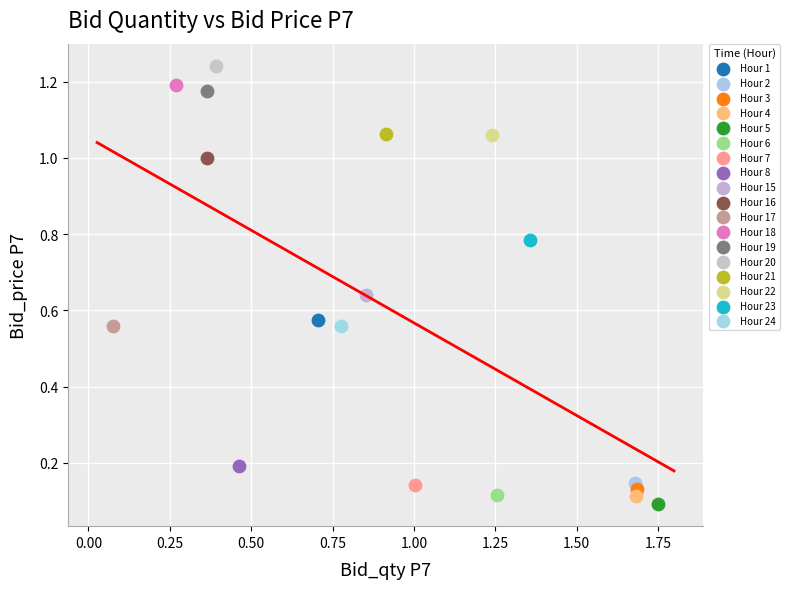

What are all the series names shown in the legend?

Hour 1, Hour 2, Hour 3, Hour 4, Hour 5, Hour 6, Hour 7, Hour 8, Hour 15, Hour 16, Hour 17, Hour 18, Hour 19, Hour 20, Hour 21, Hour 22, Hour 23, Hour 24